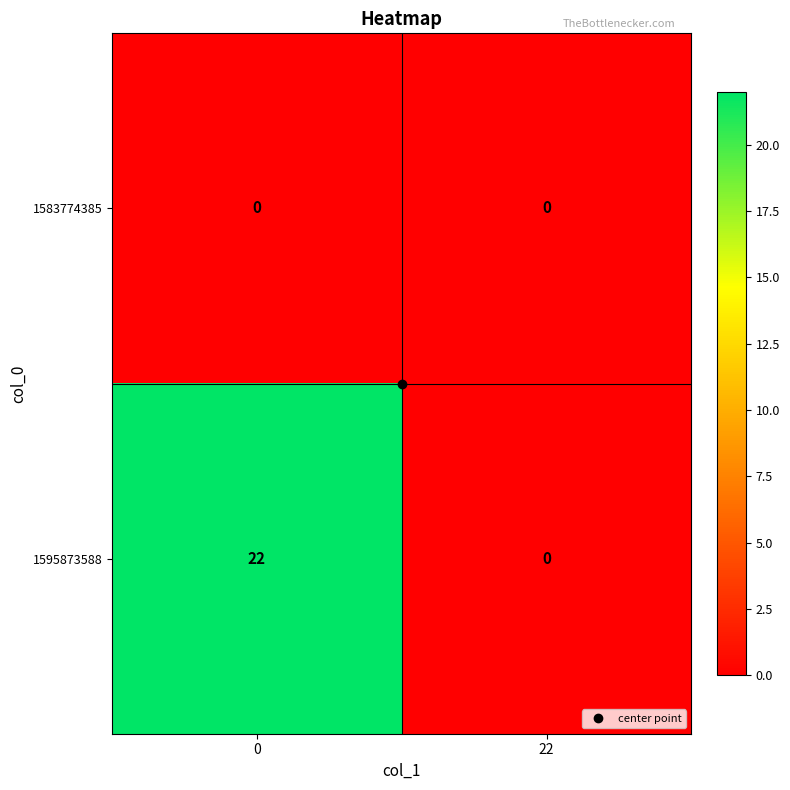

How many data points in 1595873588 are less than 22?

1